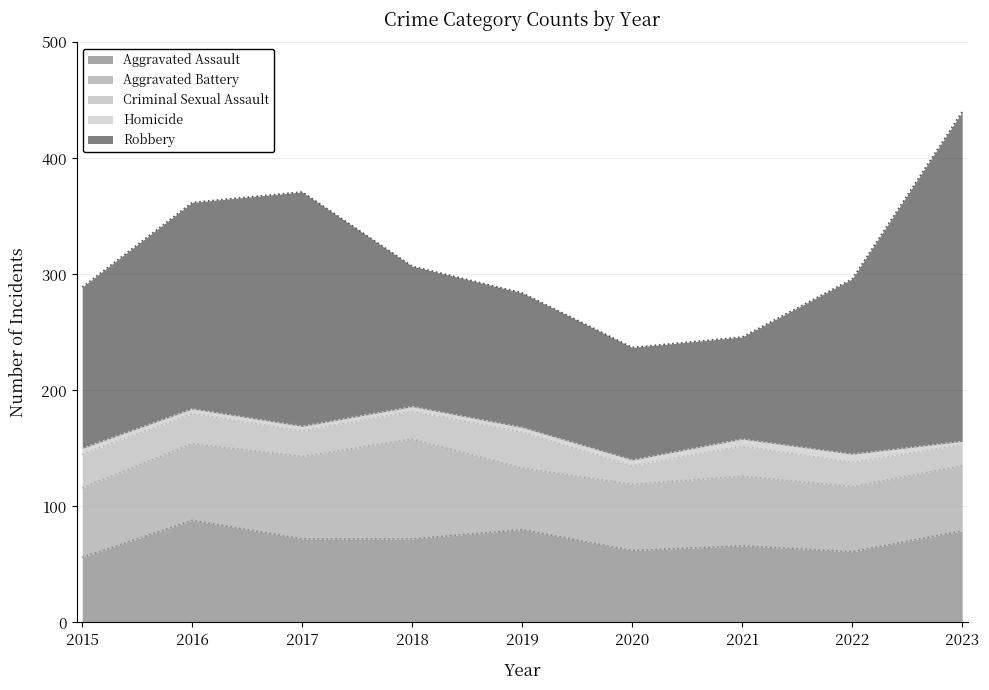

Reading left to right, extract all data points from this chart.

Aggravated Assault: 2015=56	2016=88	2017=72	2018=72	2019=80	2020=62	2021=66	2022=61	2023=79
Aggravated Battery: 2015=60	2016=66	2017=71	2018=86	2019=53	2020=57	2021=60	2022=56	2023=56
Criminal Sexual Assault: 2015=29	2016=26	2017=22	2018=24	2019=31	2020=16	2021=26	2022=21	2023=18
Homicide: 2015=5	2016=4	2017=4	2018=4	2019=4	2020=5	2021=6	2022=7	2023=3
Robbery: 2015=139	2016=178	2017=202	2018=121	2019=116	2020=97	2021=88	2022=151	2023=284